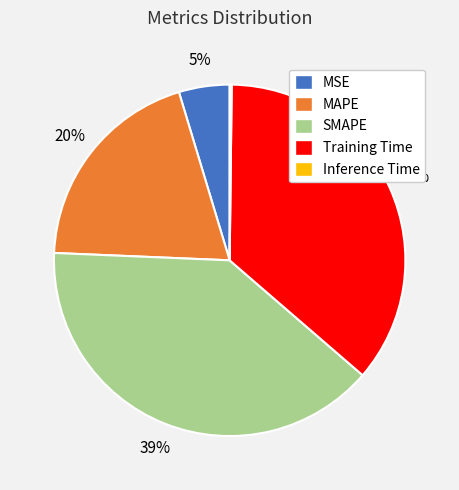

Do MSE and SMAPE together represent more than half of the pie?

No